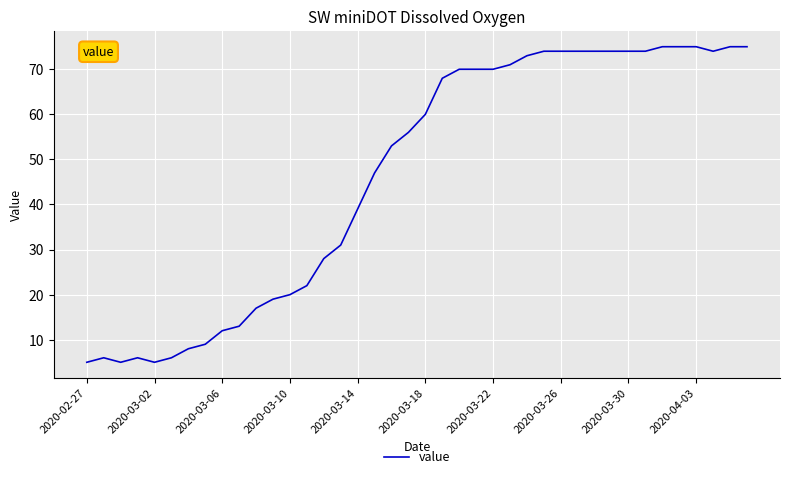

What is the difference between the maximum and minimum values?

70